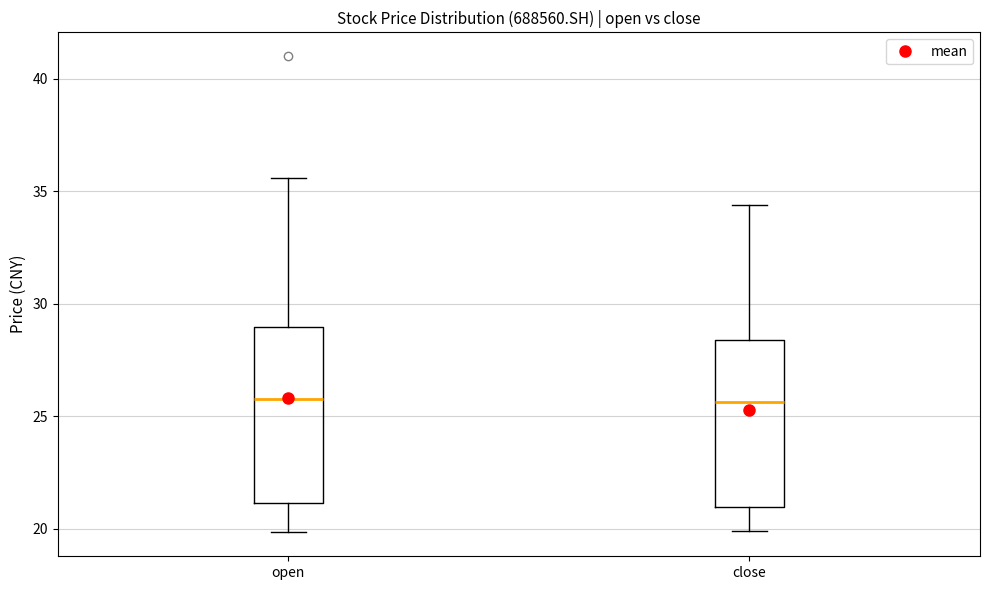

Where is the upper edge of the box for close on the y-axis? The values are not printed on the chart, so give them approximately, as read against the axis.

28.5